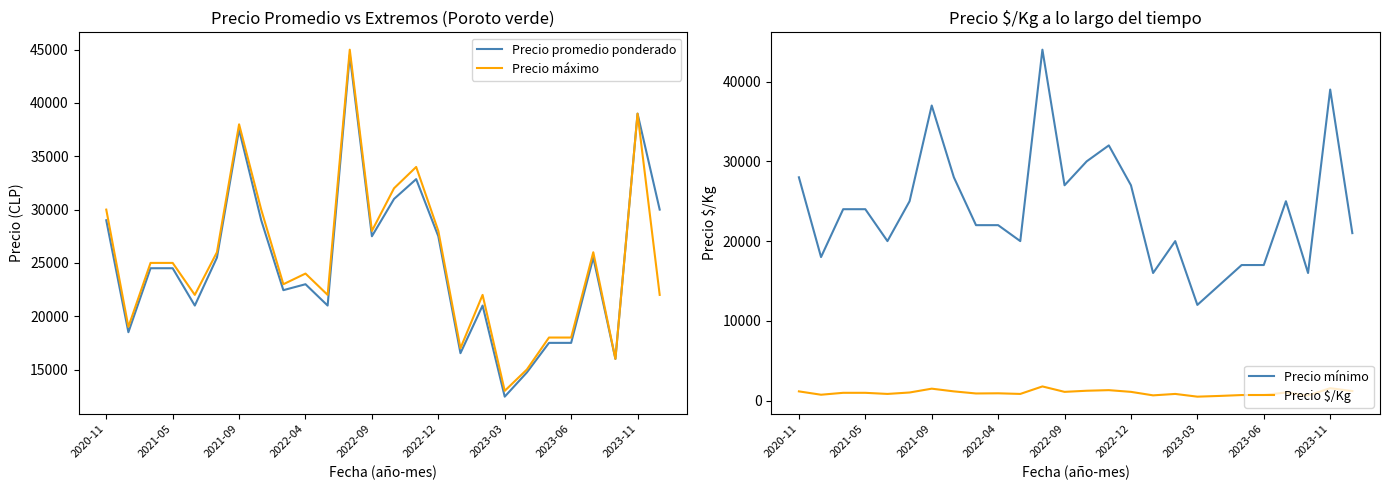

The value of Precio promedio ponderado at 2020-11 is 45350. True or false?

False